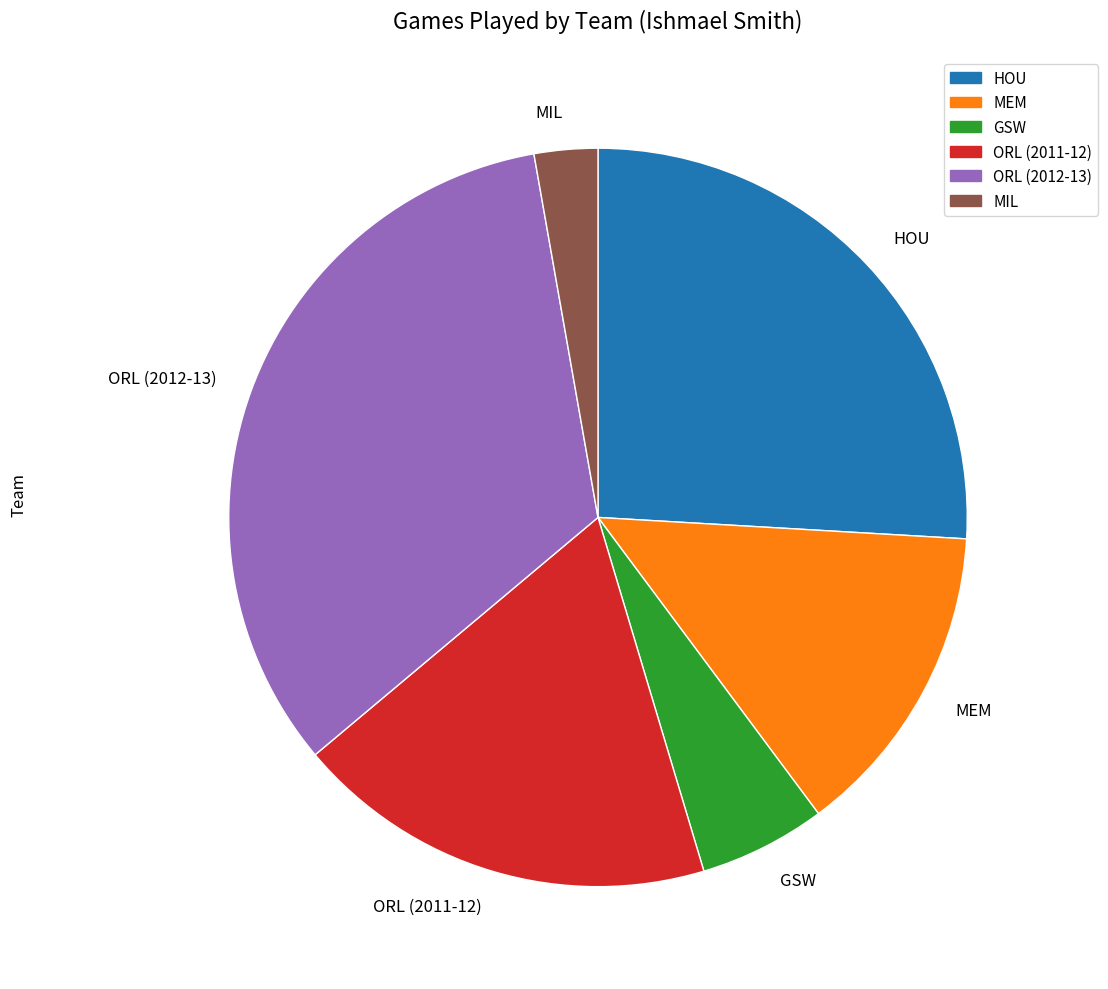

How many segments does this pie chart have?

6